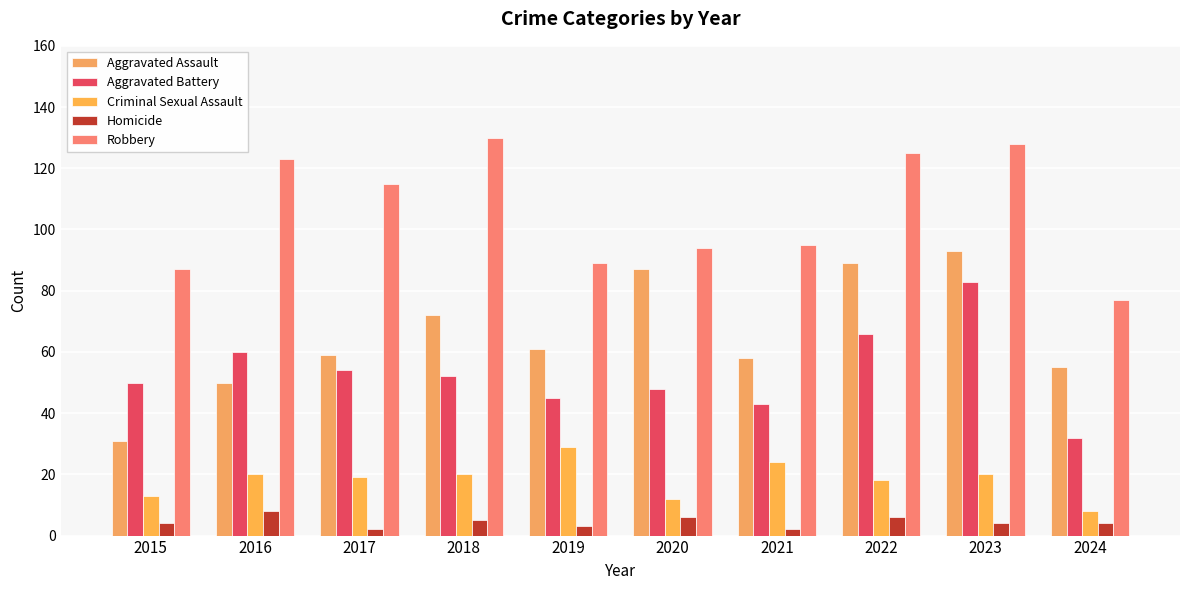

Between 2015 and 2021, which series saw the biggest shift?

Aggravated Assault